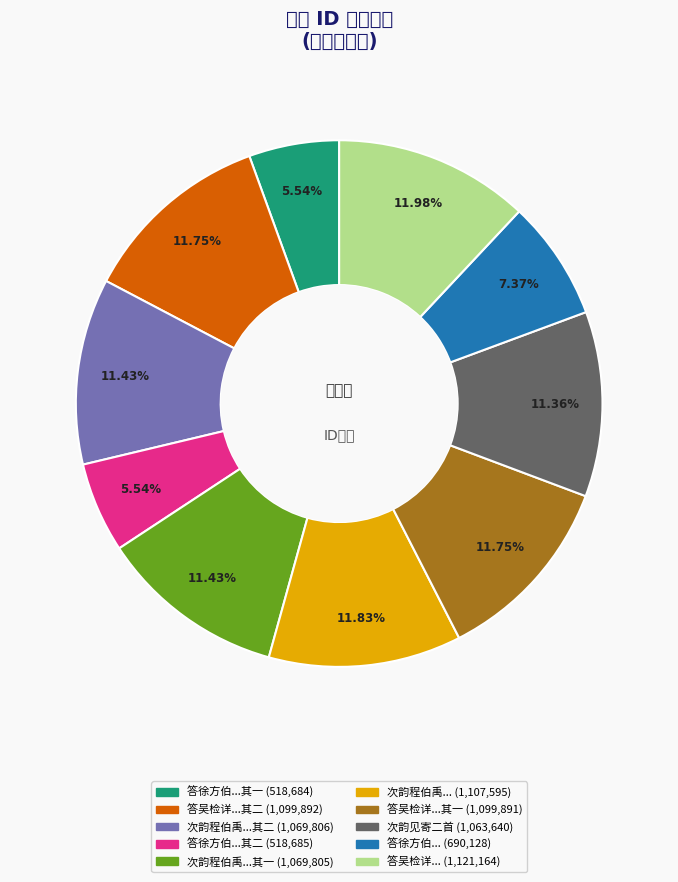

Which category has the biggest portion of the pie?

答吴检详用饶字韵见寄二首